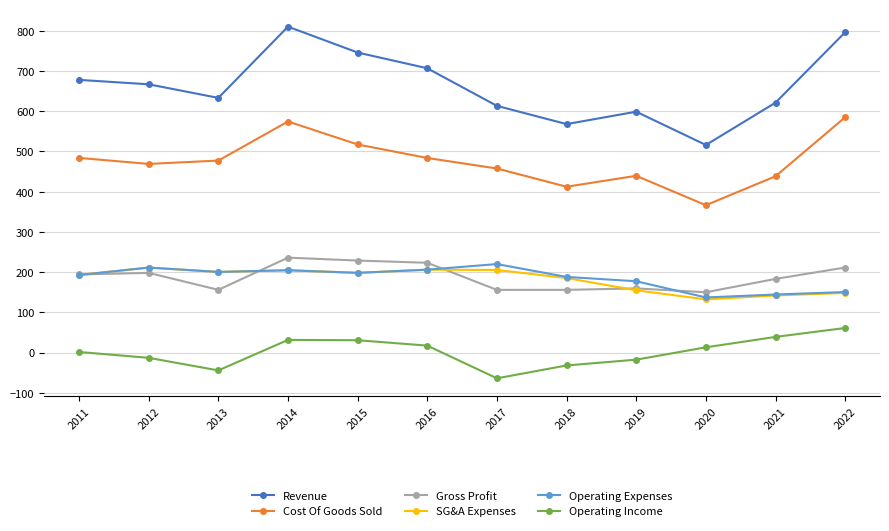

The Cost Of Goods Sold series shows 468.8 at 2012. True or false?

True